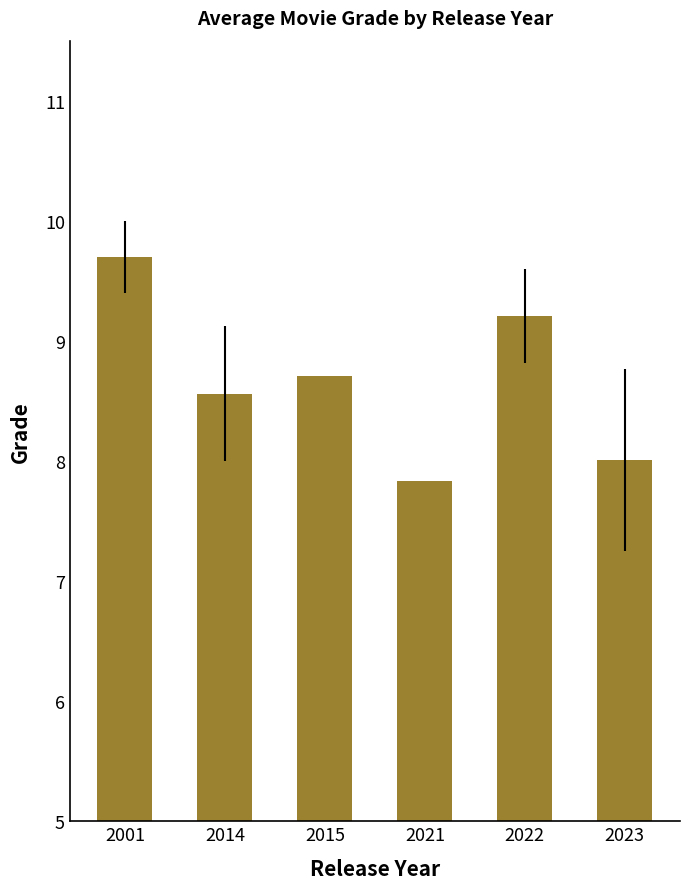

What is the value of the 3rd bar from the left?

8.7